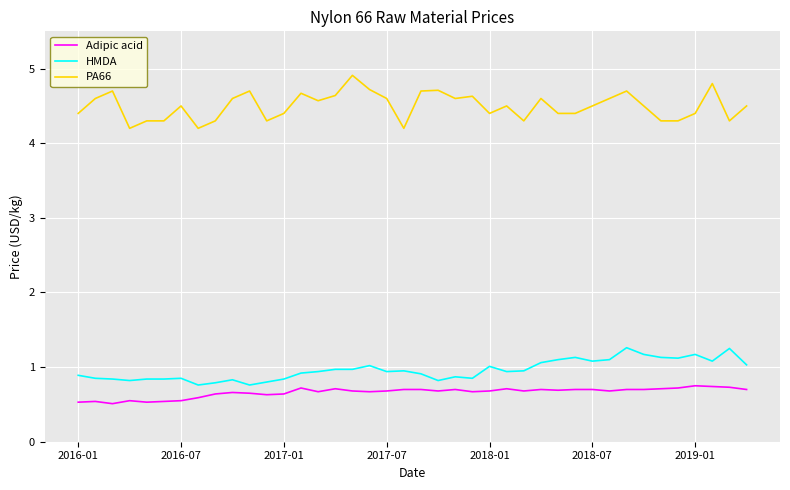

True or false: HMDA and PA66 intersect in this chart.

False